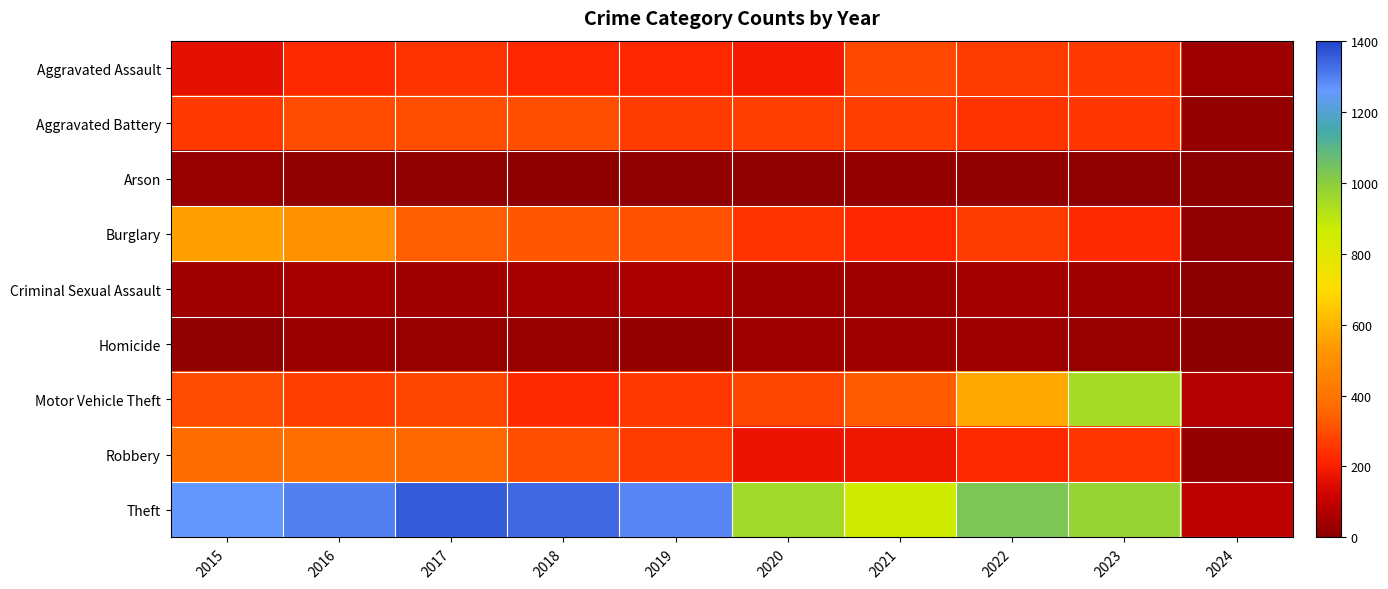

Reading left to right, list all the values displayed in this chart.

Aggravated Assault: 2015=164	2016=225	2017=251	2018=220	2019=220	2020=192	2021=295	2022=264	2023=258	2024=36
Aggravated Battery: 2015=259	2016=298	2017=303	2018=302	2019=267	2020=268	2021=270	2022=249	2023=253	2024=20
Arson: 2015=22	2016=14	2017=12	2018=8	2019=16	2020=12	2021=18	2022=15	2023=14	2024=0
Burglary: 2015=552	2016=505	2017=339	2018=319	2019=308	2020=250	2021=220	2022=263	2023=225	2024=16
Criminal Sexual Assault: 2015=43	2016=51	2017=41	2018=51	2019=55	2020=40	2021=33	2022=47	2023=34	2024=3
Homicide: 2015=13	2016=28	2017=27	2018=23	2019=21	2020=34	2021=38	2022=35	2023=22	2024=3
Motor Vehicle Theft: 2015=299	2016=272	2017=285	2018=225	2019=262	2020=287	2021=332	2022=569	2023=943	2024=75
Robbery: 2015=372	2016=381	2017=356	2018=302	2019=263	2020=174	2021=175	2022=227	2023=257	2024=21
Theft: 2015=1263	2016=1297	2017=1359	2018=1337	2019=1288	2020=954	2021=856	2022=1033	2023=978	2024=90